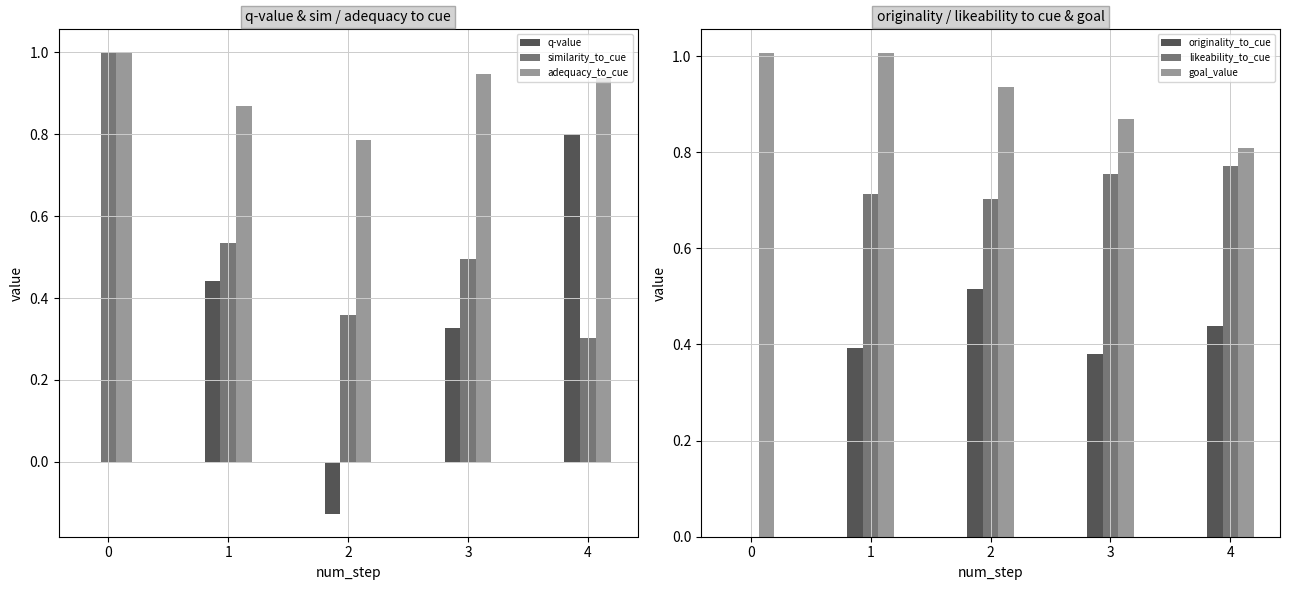

Reading left to right, transcribe all the data shown in this chart.

q-value: 0=0.0	1=0.4	2=-0.1	3=0.3	4=0.8
similarity_to_cue: 0=1.0	1=0.5	2=0.4	3=0.5	4=0.3
adequacy_to_cue: 0=1.0	1=0.9	2=0.8	3=0.9	4=0.9
originality_to_cue: 0=0.0	1=0.4	2=0.5	3=0.4	4=0.4
likeability_to_cue: 0=0.0	1=0.7	2=0.7	3=0.8	4=0.8
goal_value: 0=1.0	1=1.0	2=0.9	3=0.9	4=0.8